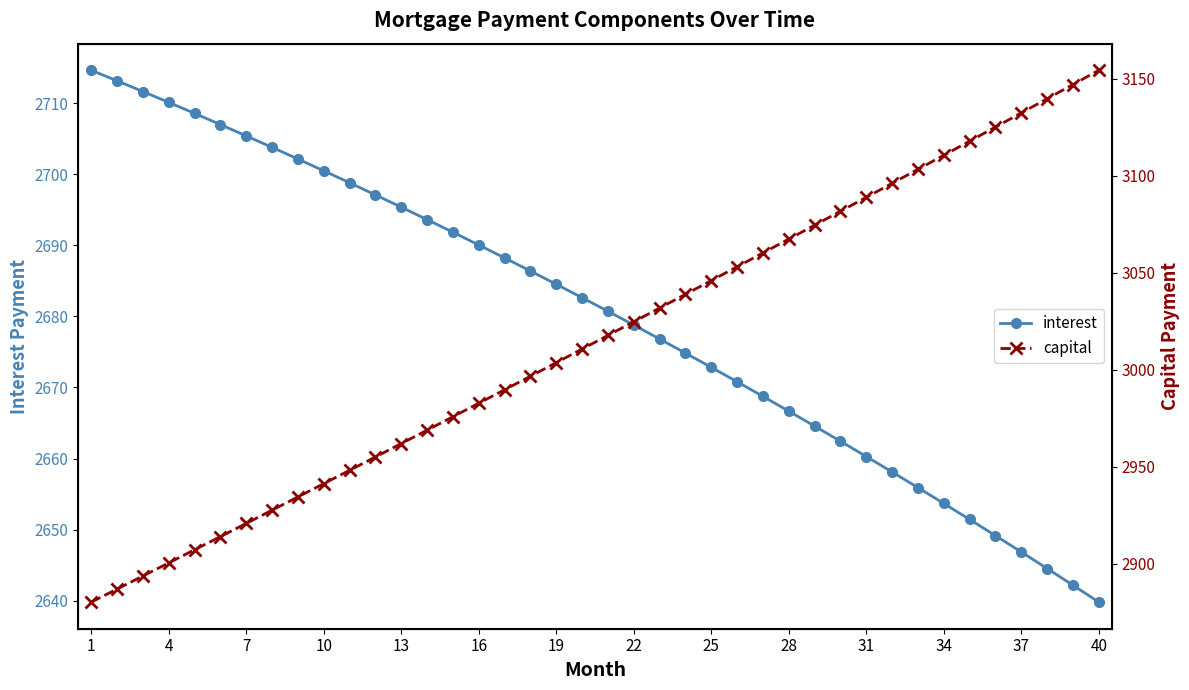

Reading left to right, what are all the values shown in this chart?

interest: 2714.7	2713.2	2711.7	2710.1	2708.6	2707.0	2705.4	2703.8	2702.2	2700.5	2698.8	2697.1	2695.4	2693.6	2691.9	2690.1	2688.2	2686.4	2684.5	2682.6	2680.7	2678.8	2676.8	2674.8	2672.8	2670.8	2668.7	2666.7	2664.6	2662.4	2660.3	2658.1	2655.9	2653.7	2651.4	2649.1	2646.8	2644.5	2642.2	2639.8
capital: 2880.3	2887.0	2893.7	2900.5	2907.2	2914.0	2920.8	2927.6	2934.5	2941.3	2948.2	2955.1	2962.0	2968.9	2975.8	2982.7	2989.7	2996.7	3003.7	3010.7	3017.7	3024.7	3031.8	3038.9	3046.0	3053.1	3060.2	3067.3	3074.5	3081.7	3088.9	3096.1	3103.3	3110.5	3117.8	3125.1	3132.4	3139.7	3147.0	3154.3